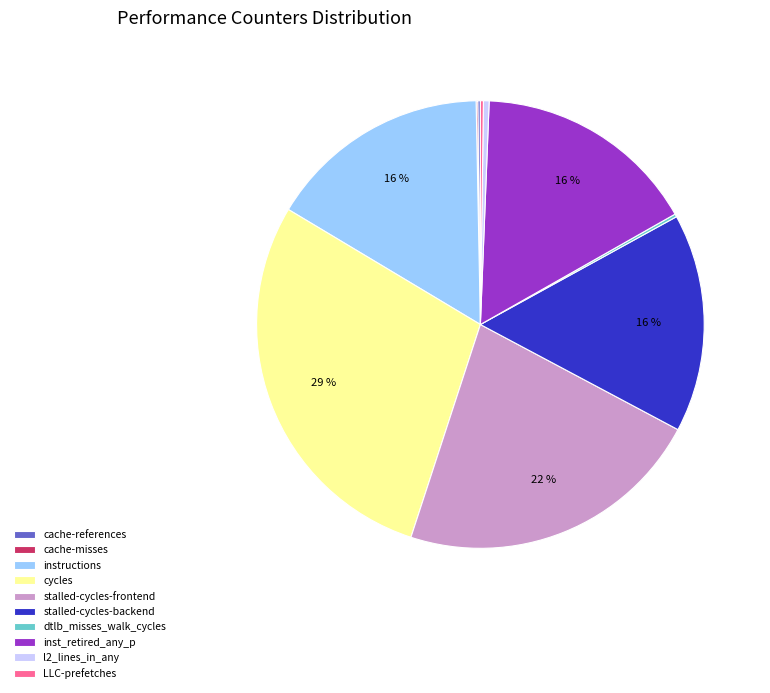

What is the largest slice in the pie chart?

cycles